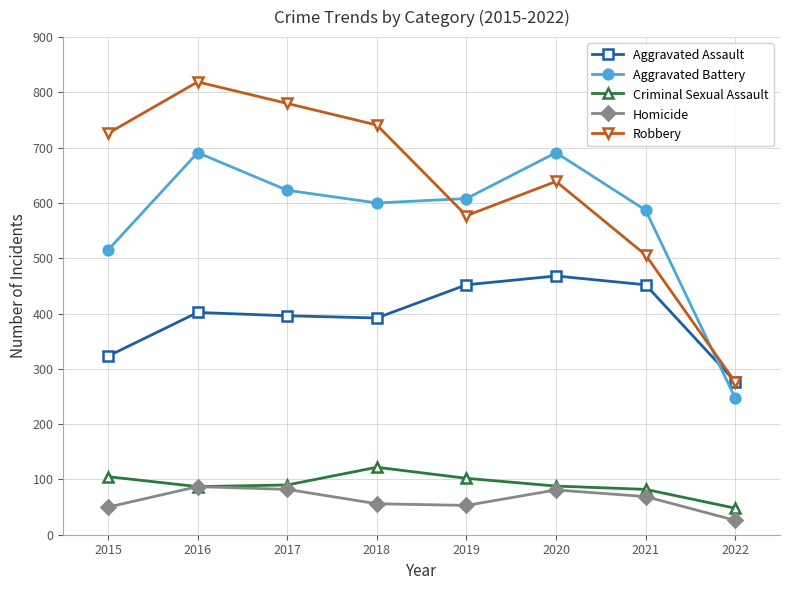

True or false: Aggravated Battery and Homicide cross at least once.

False